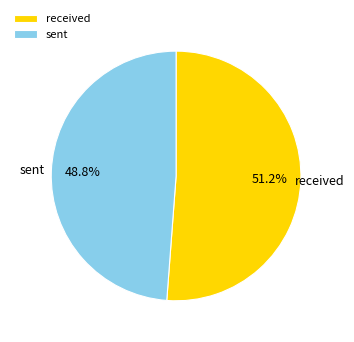

To the nearest percent, what portion does sent represent?

49%